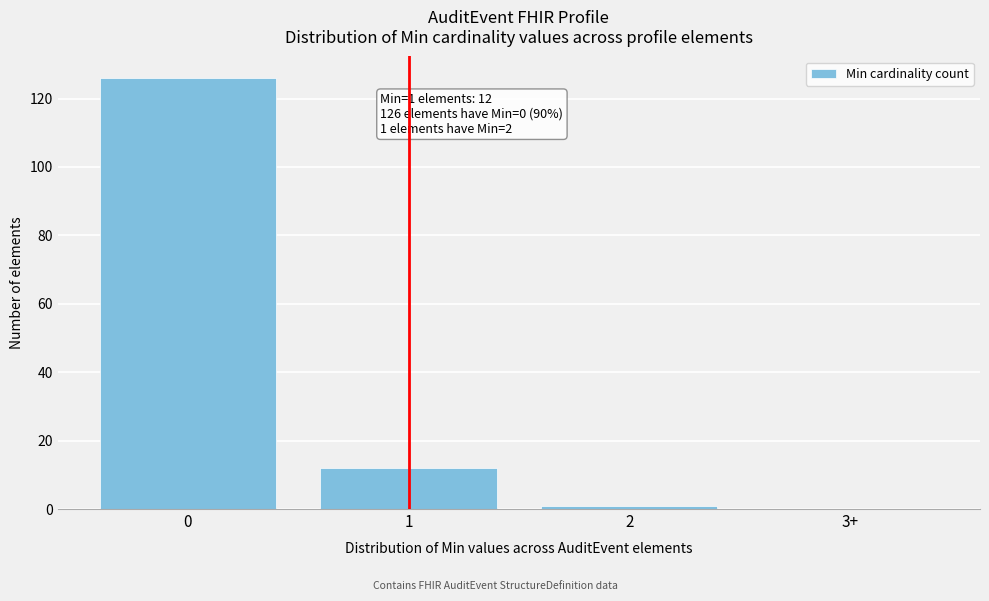

Reading left to right, transcribe all the data shown in this chart.

0=126	1=12	2=1	3+=0